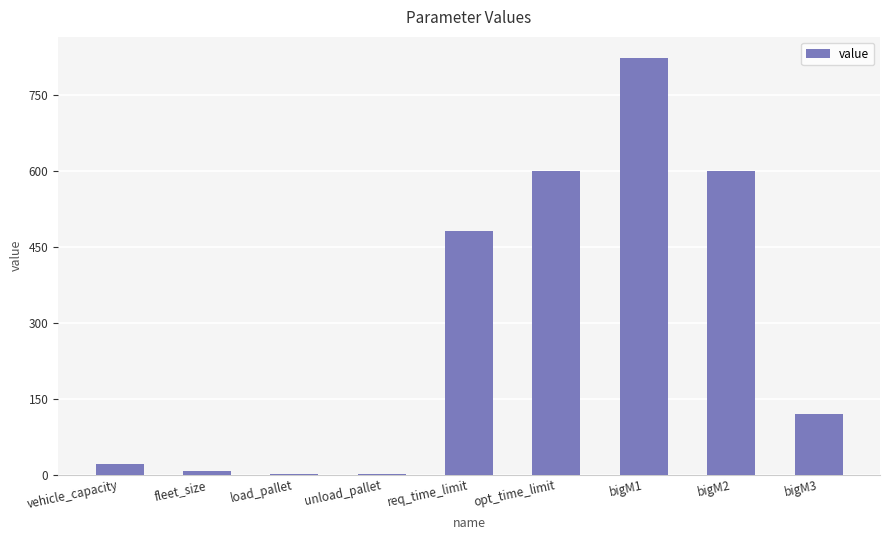

Approximately how many times larger is the value at req_time_limit compared to bigM2?

0.8